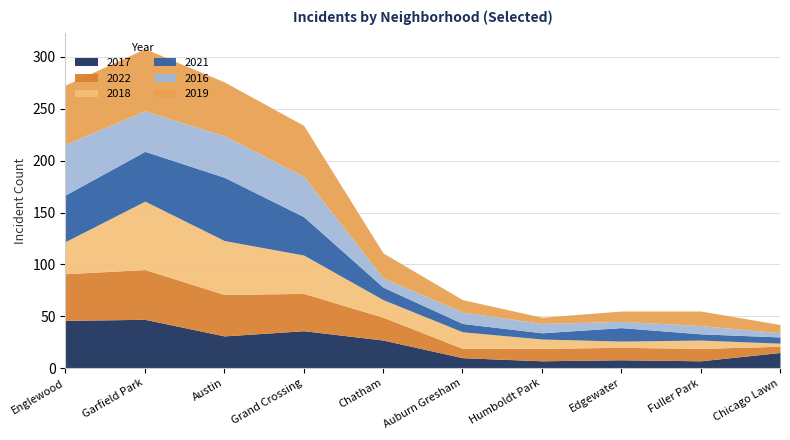

True or false: 2019 and 2022 cross at least once.

True